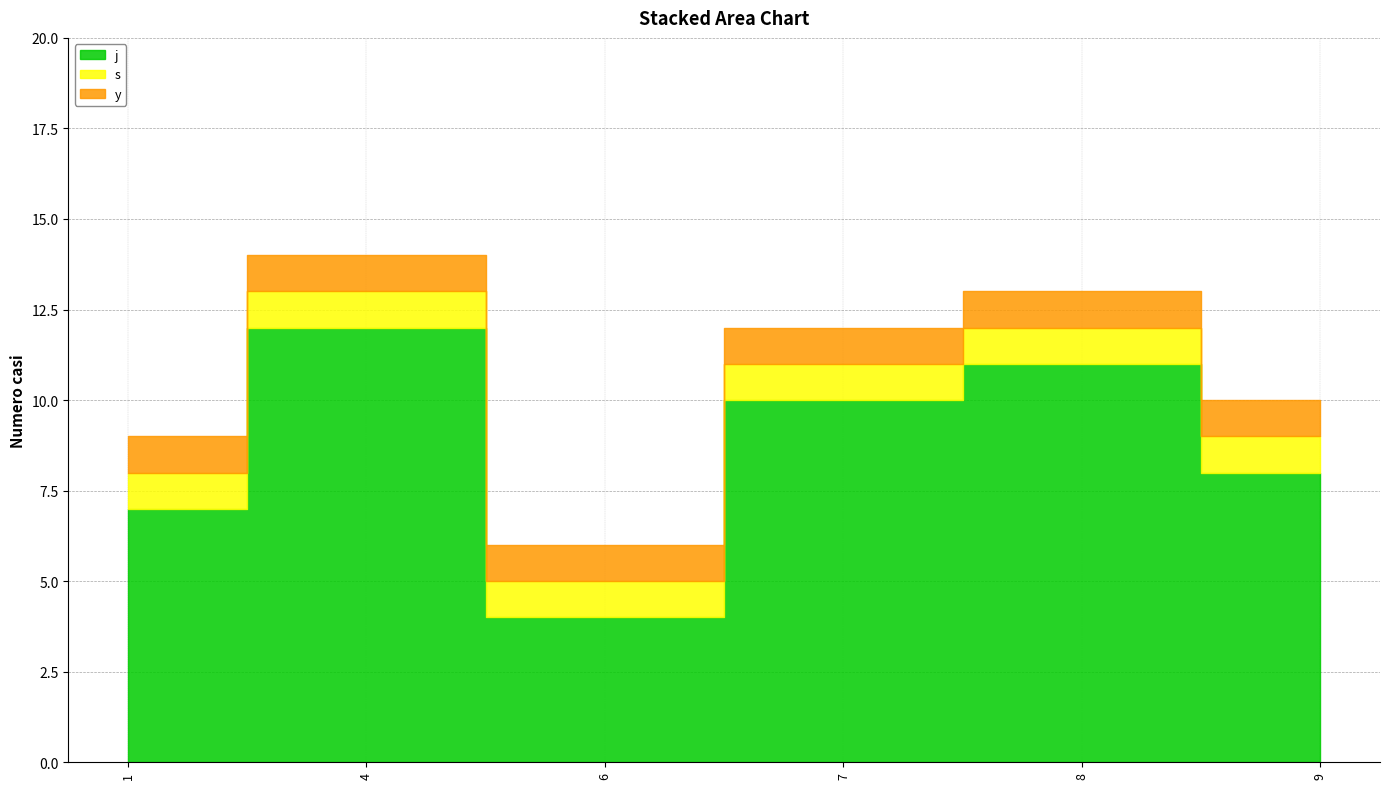

Reading left to right, what are all the values shown in this chart?

j: 7	12	4	10	11	8
s: 1	1	1	1	1	1
y: 1	1	1	1	1	1